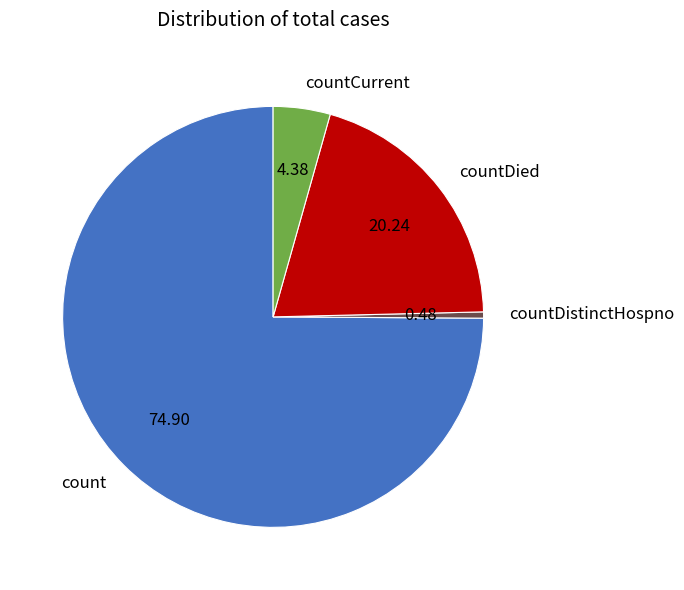

Is there a majority slice in this chart?

Yes